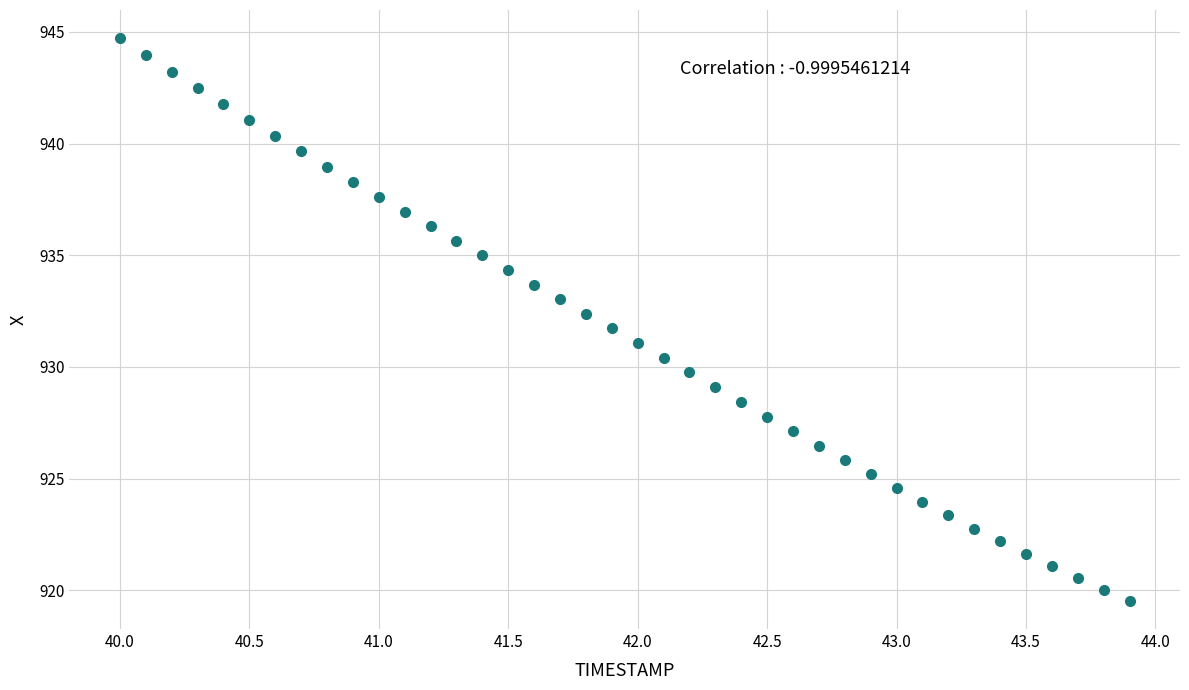

What is the range of Y values (max minus min)?

25.2